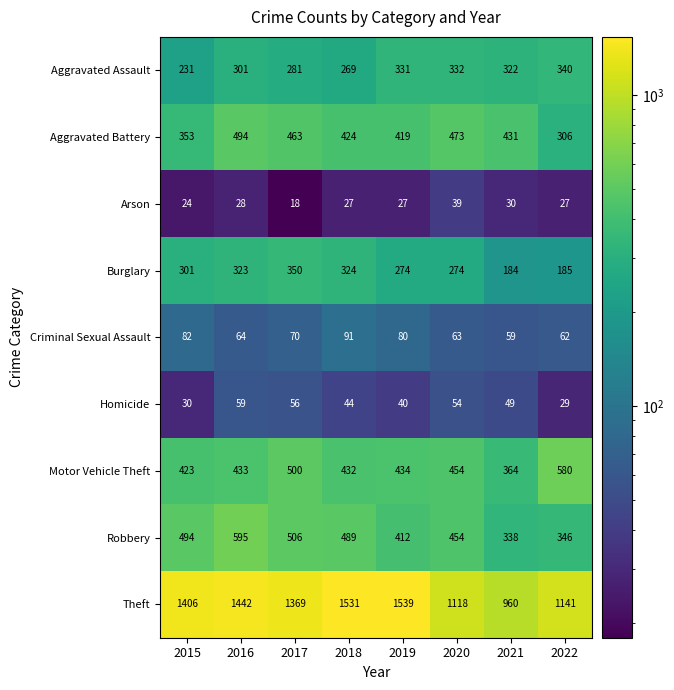

Read the Motor Vehicle Theft value at 2020.

454